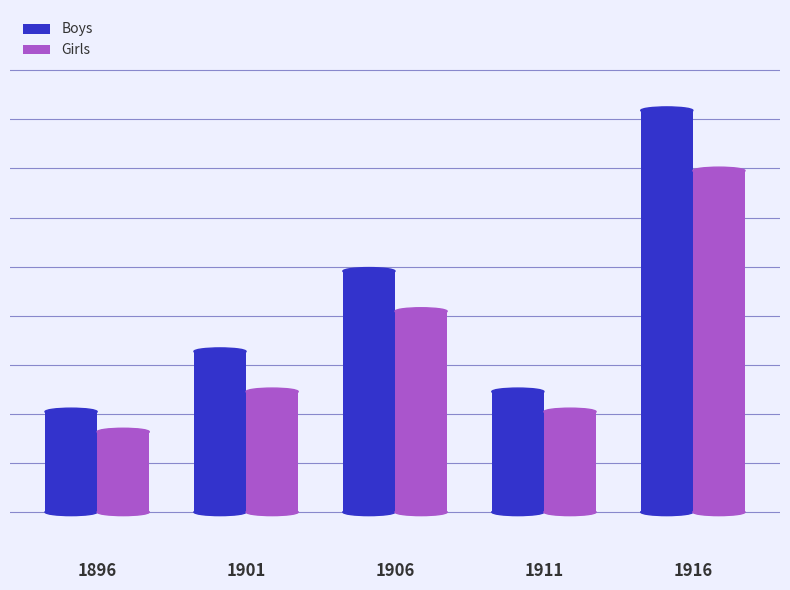

What are all the series names shown in the legend?

Boys, Girls